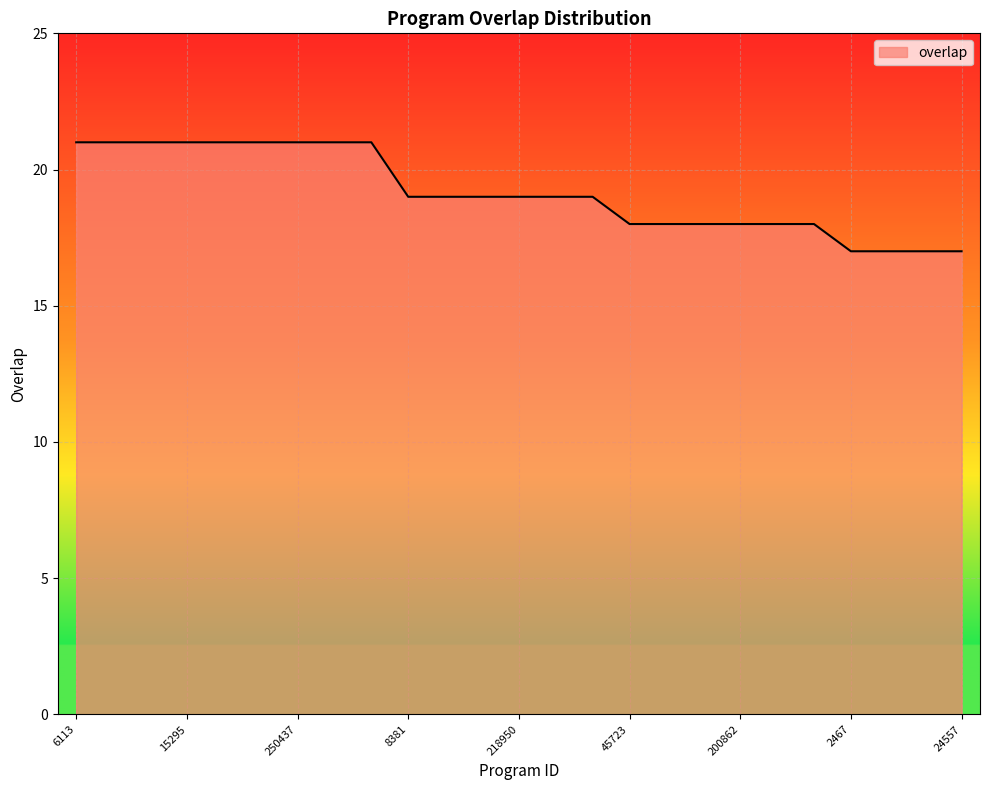

What is the minimum value shown in the chart?

17